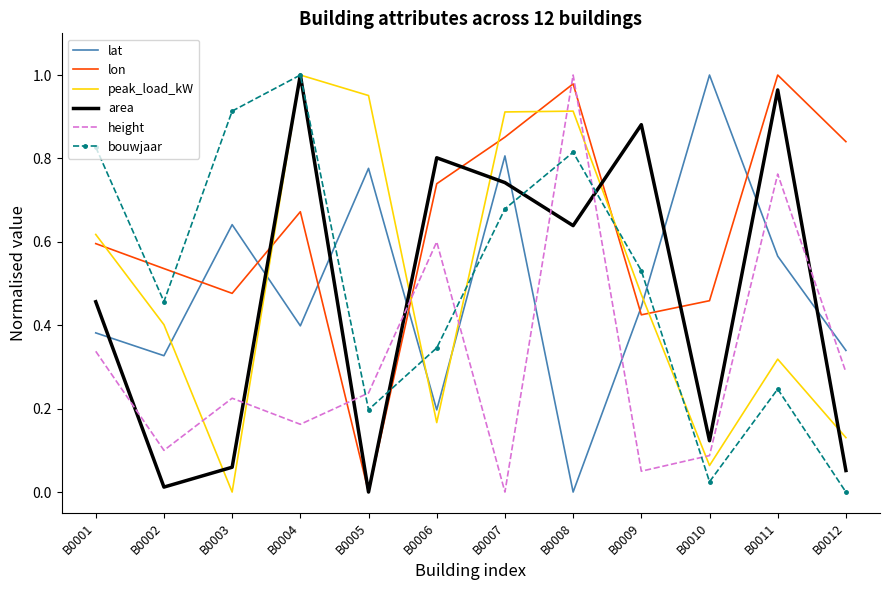

What are all the series names shown in the legend?

lat, lon, peak_load_kW, area, height, bouwjaar